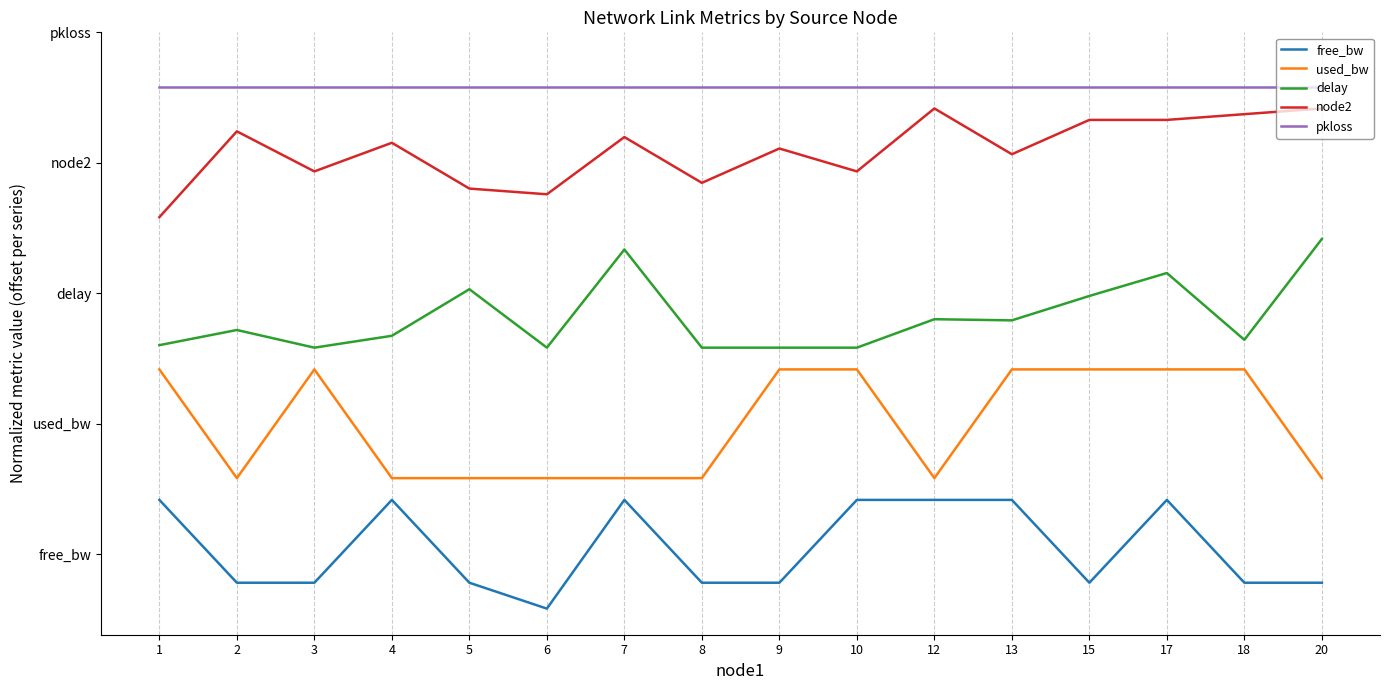

What are all the series names shown in the legend?

free_bw, used_bw, delay, node2, pkloss